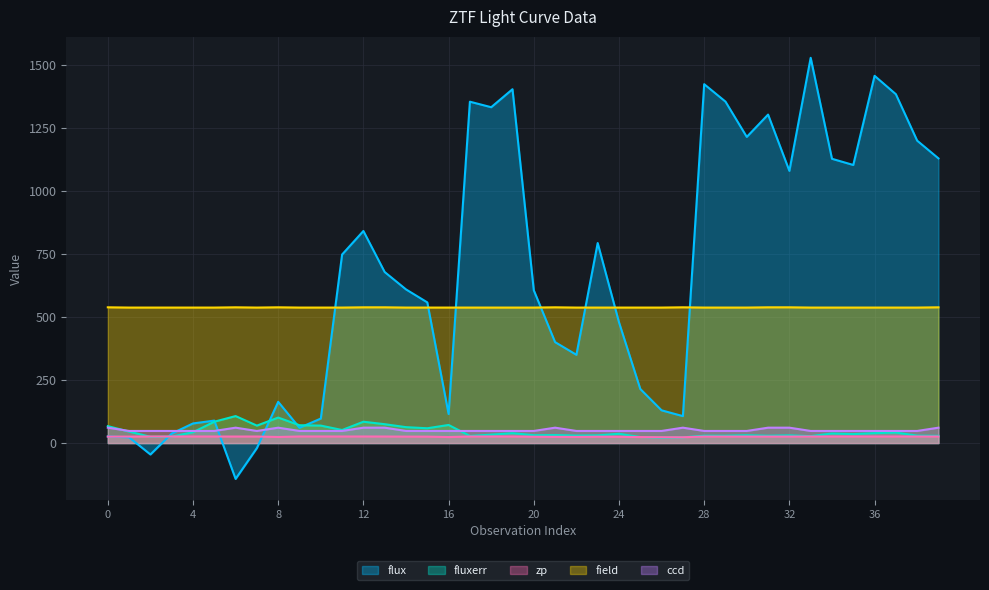

Which has a higher value, 4 or 5?

5